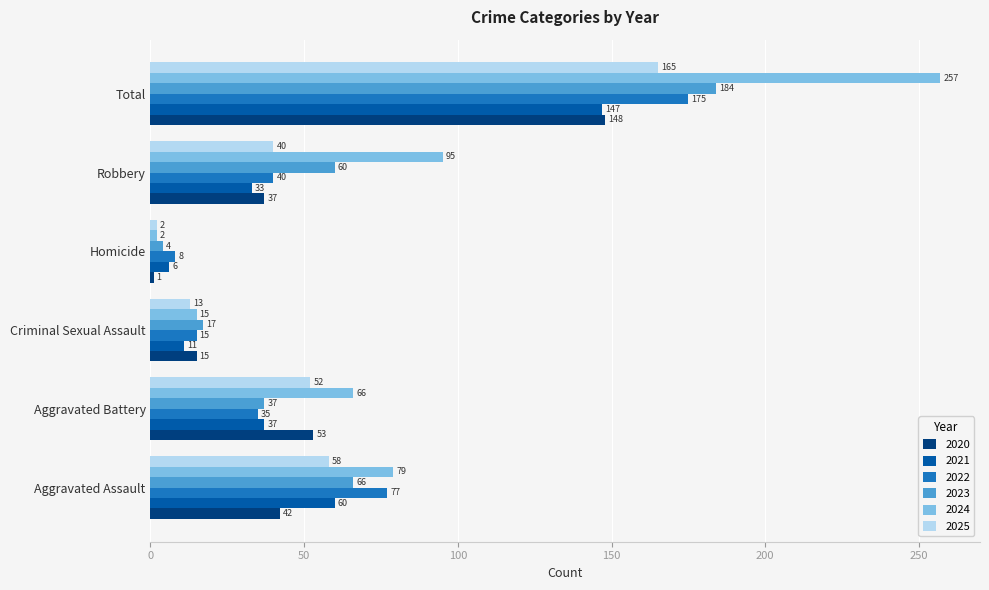

What is the minimum value for 2021?

6